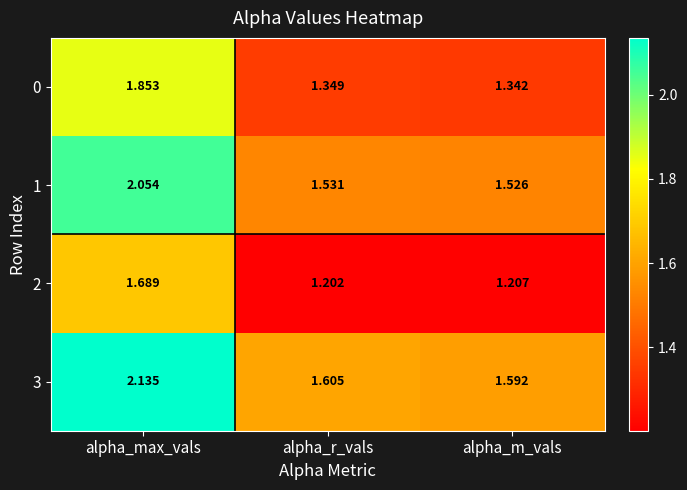

Which category has the lowest value in the 0 series?

alpha_m_vals